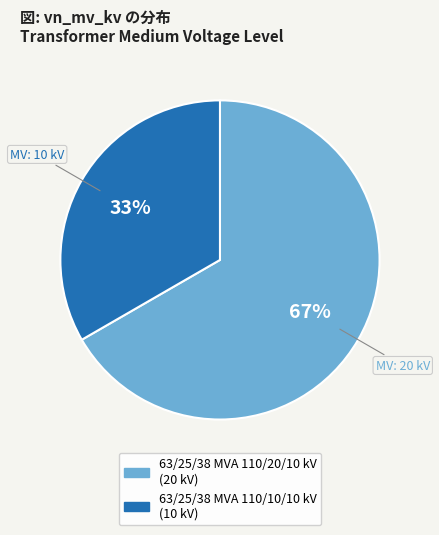

Is the sum of 63/25/38 MVA 110/10/10 kV and 63/25/38 MVA 110/20/10 kV greater than half?

Yes